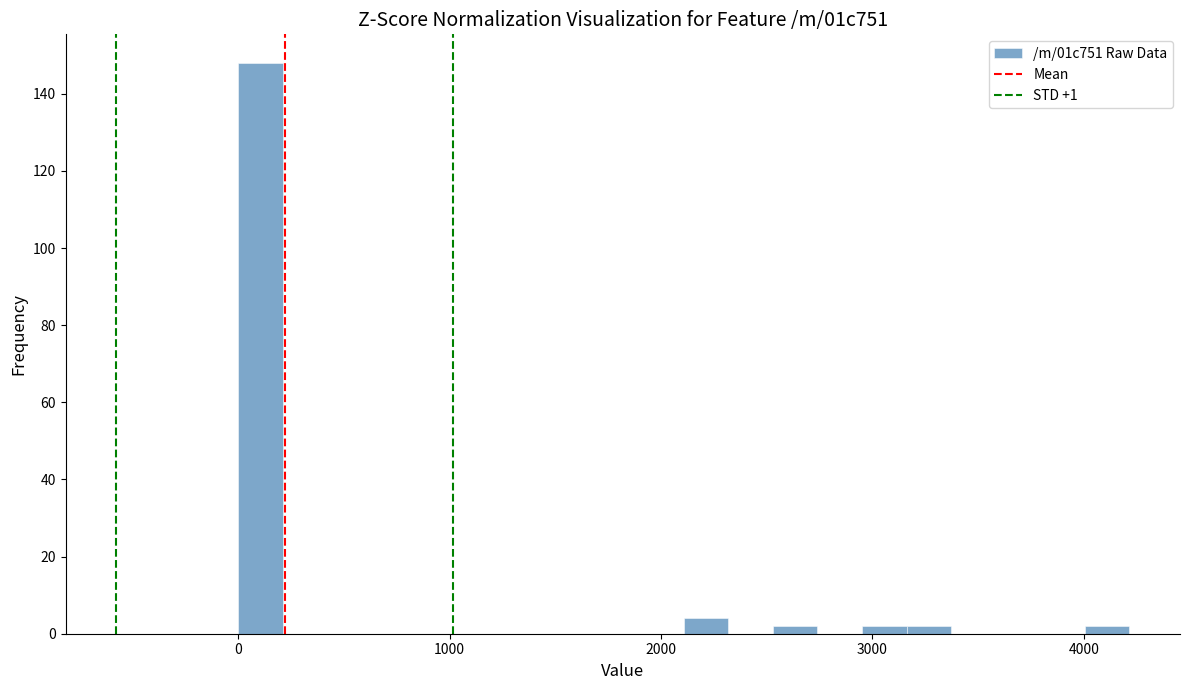

Read against the x-axis, roughly where is the centre of the tallest bar?

100